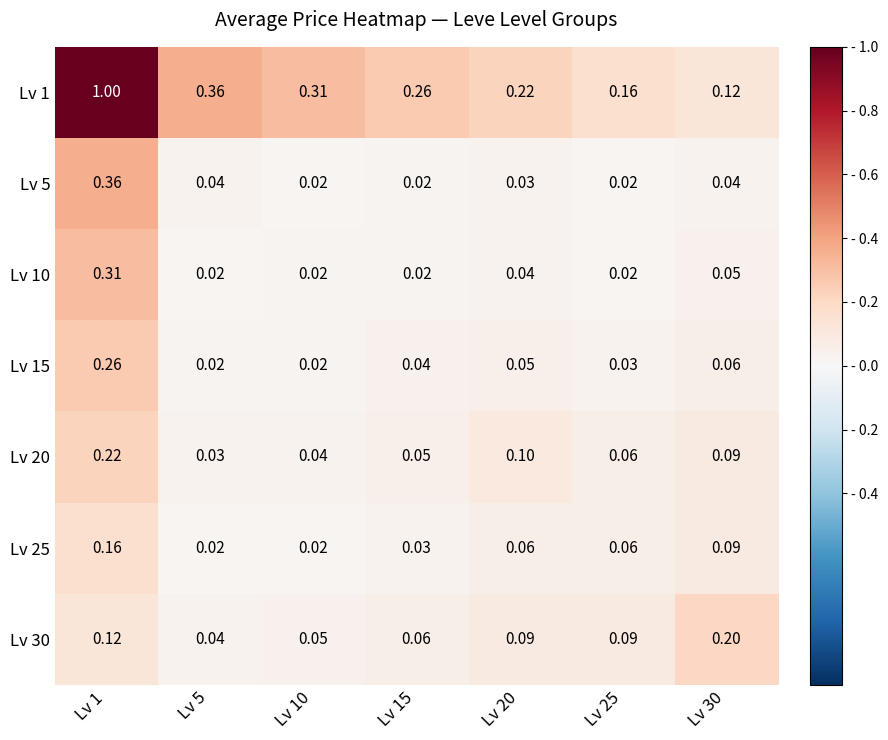

Rank the series by their maximum value, from lowest to highest.

Lv 25, Lv 30, Lv 20, Lv 15, Lv 10, Lv 5, Lv 1